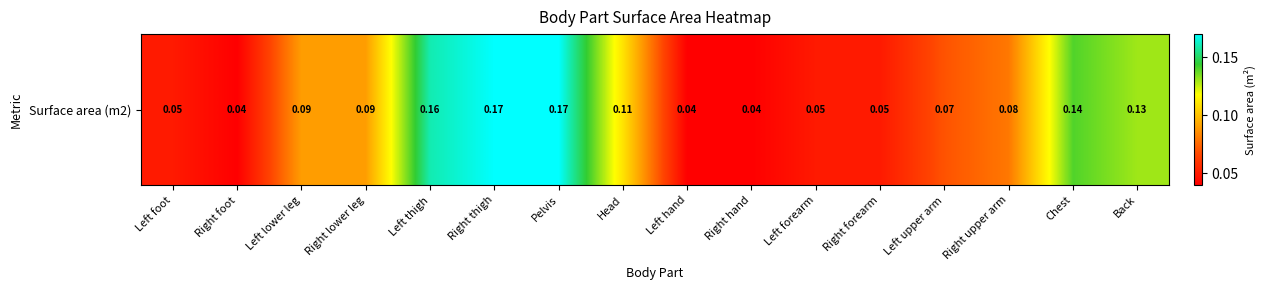

What is the difference between the second highest and second lowest values?

0.1